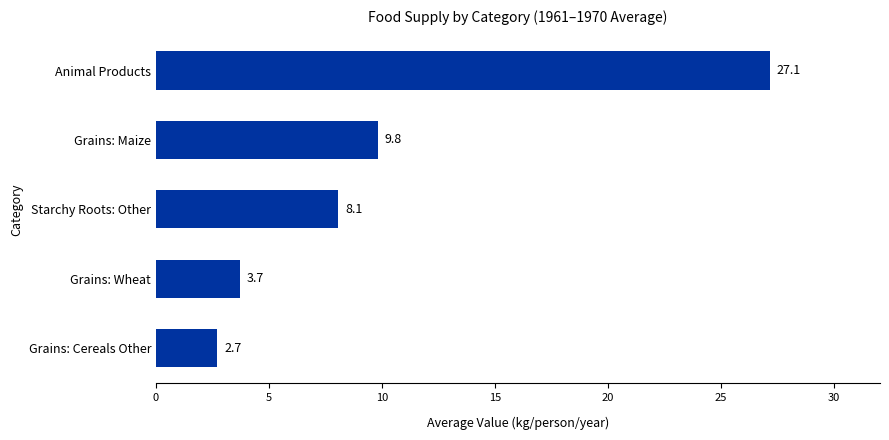

What is the smallest value displayed?

2.7